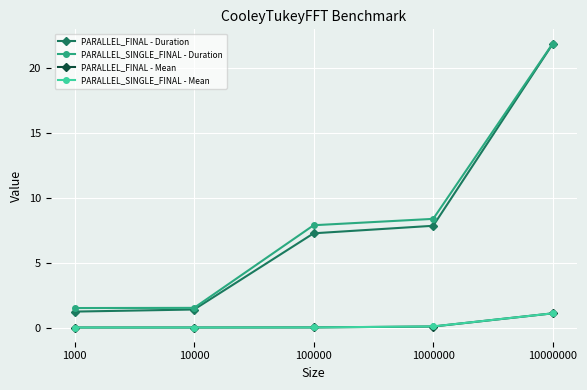

True or false: PARALLEL_SINGLE_FINAL - Duration has more than 0 interior local peaks.

False